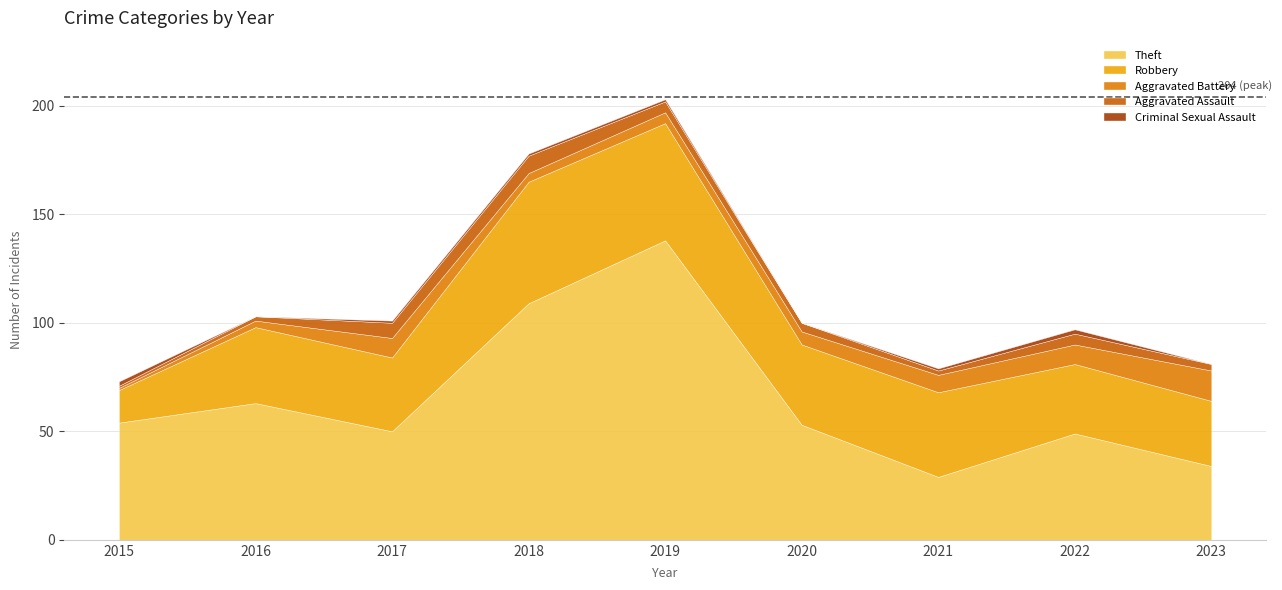

Reading right to left, transcribe all the data shown in this chart.

Theft: 2023=34	2022=49	2021=29	2020=53	2019=138	2018=109	2017=50	2016=63	2015=54
Robbery: 2023=30	2022=32	2021=39	2020=37	2019=54	2018=56	2017=34	2016=35	2015=15
Aggravated Battery: 2023=14	2022=9	2021=8	2020=6	2019=5	2018=4	2017=9	2016=3	2015=1
Aggravated Assault: 2023=3	2022=5	2021=2	2020=4	2019=5	2018=8	2017=7	2016=2	2015=1
Criminal Sexual Assault: 2023=0	2022=2	2021=1	2020=0	2019=1	2018=1	2017=1	2016=0	2015=2